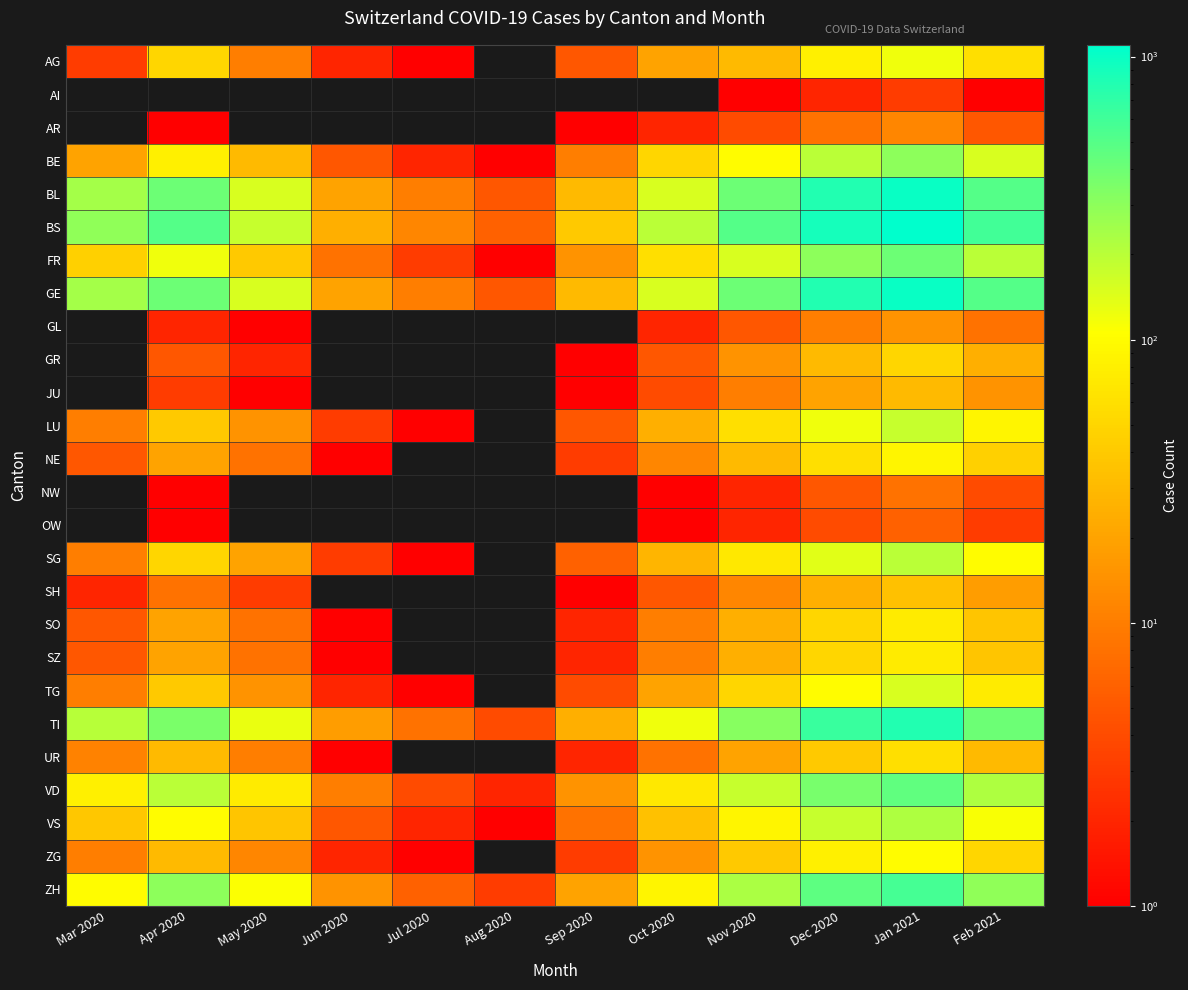

Rank the series by their maximum value, from highest to lowest.

BS, BL, GE, TI, ZH, VD, FR, BE, VS, SG, LU, TG, AG, ZG, NE, SO, SZ, UR, GR, SH, JU, GL, AR, NW, OW, AI